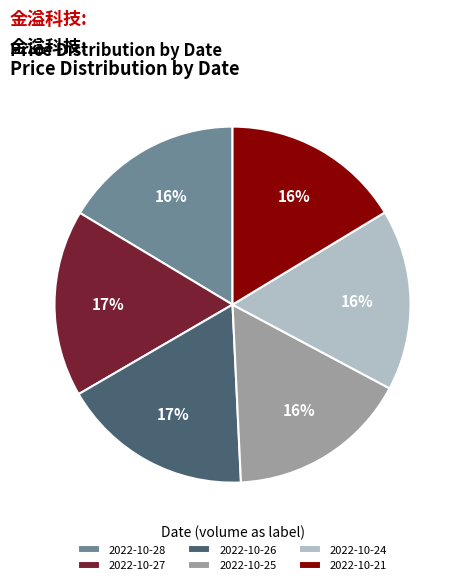

To the nearest percent, what is the average slice percentage?

17%